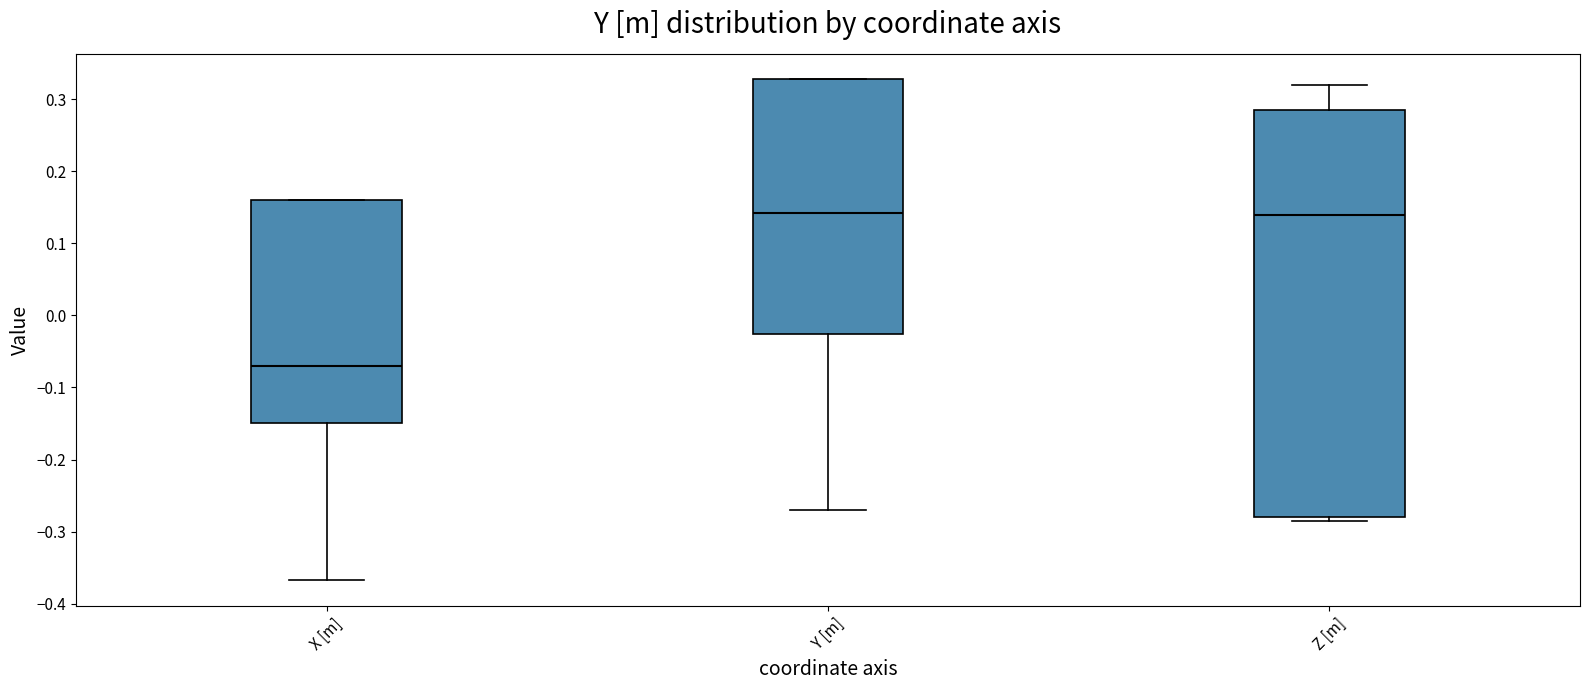

Which box is the tallest, from its lower edge to its upper edge?

Z [m]